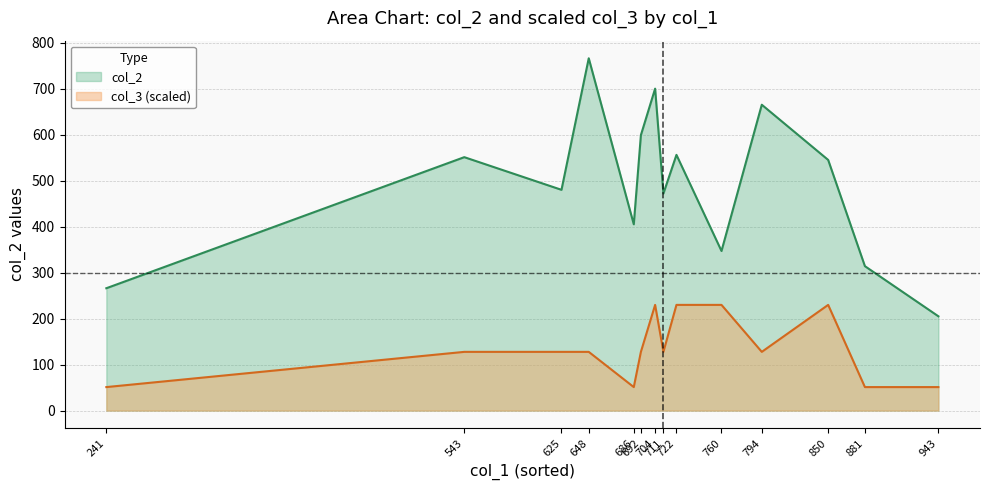

Which series changed the most between 543 and 543?

col_2